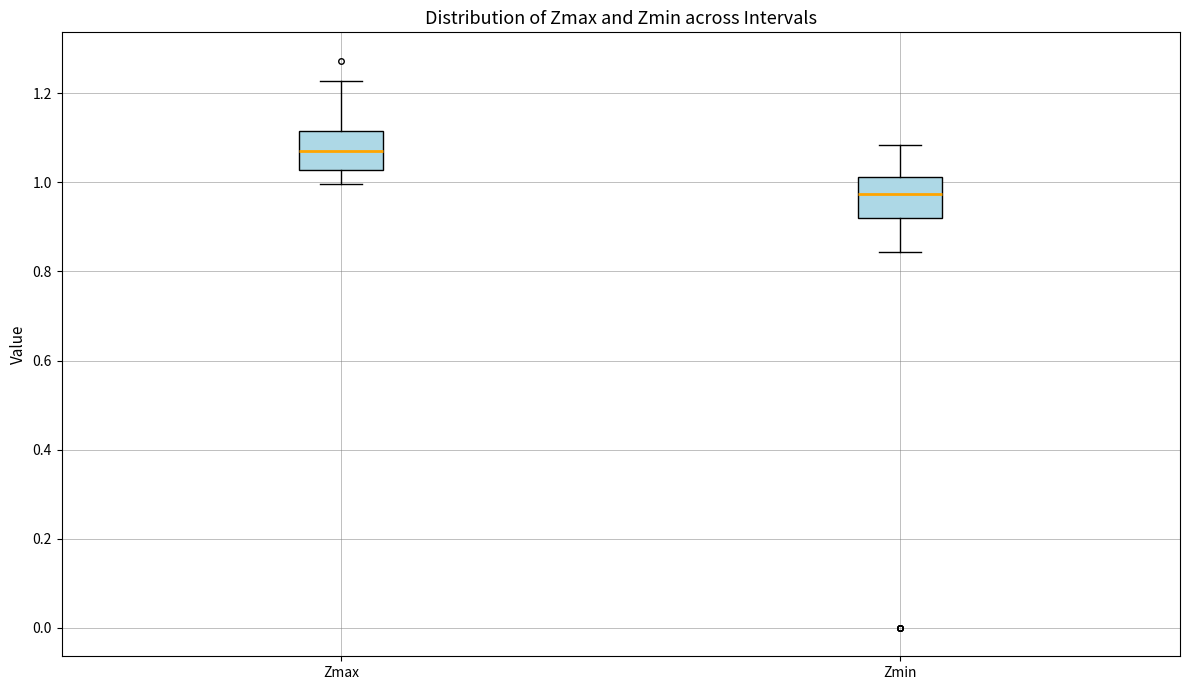

Where does the upper whisker of the box for Zmax end on the y-axis? The values are not printed on the chart, so give them approximately, as read against the axis.

1.22